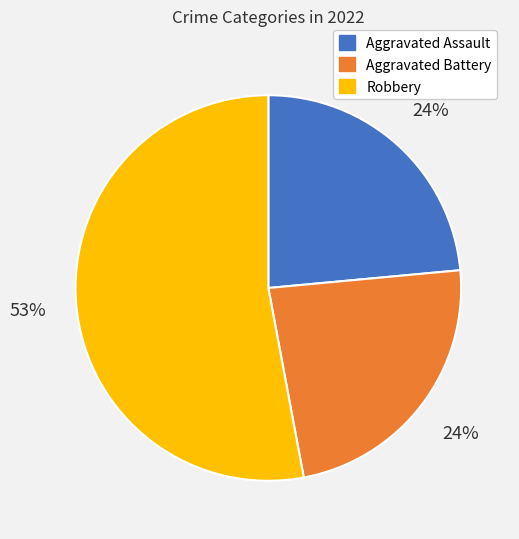

To the nearest percent, what is the difference between the largest and smallest slice percentages?

29%